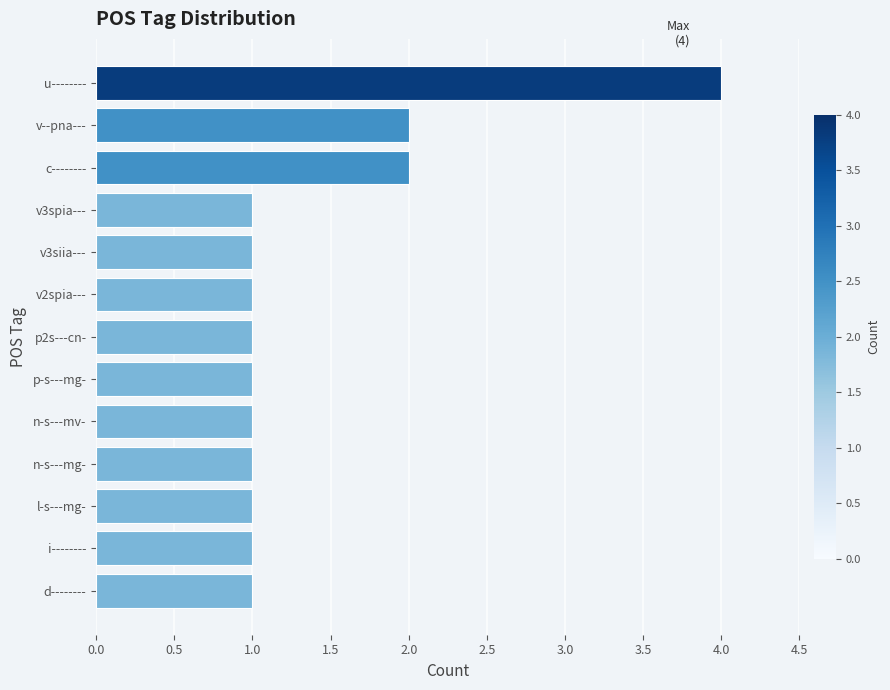

What is the difference between the values at u-------- and v3spia---?

3